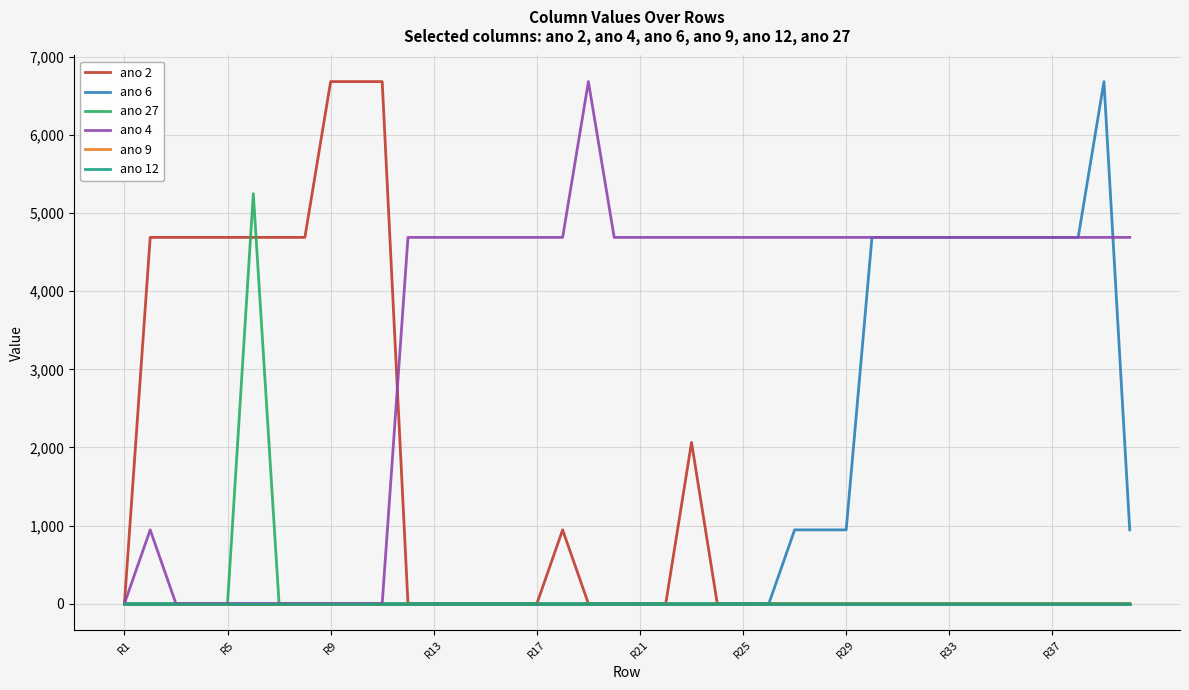

Does the chart have visible grid lines?

Yes